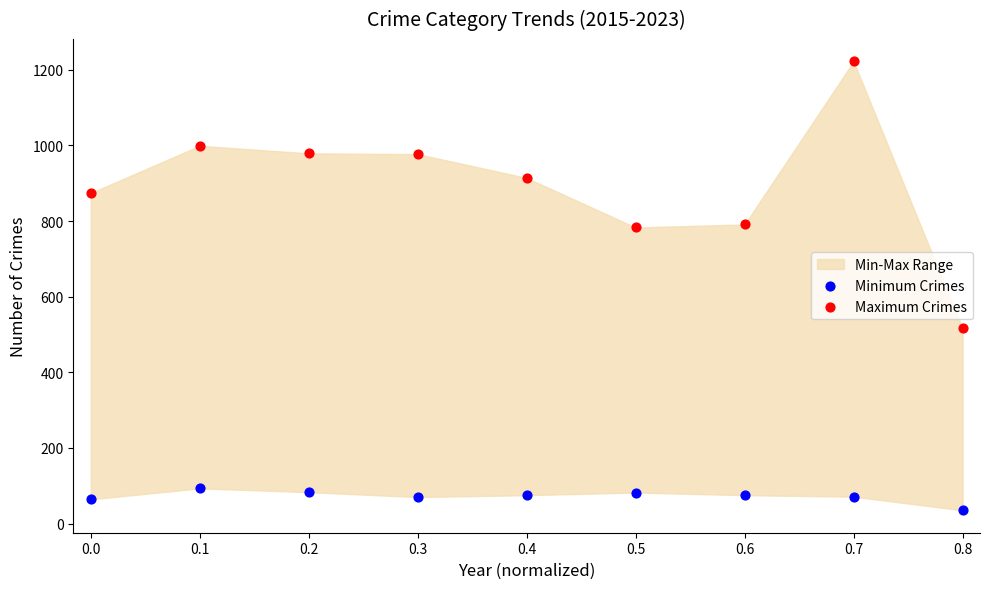

Across all series, what Y value is closest to 628?

516